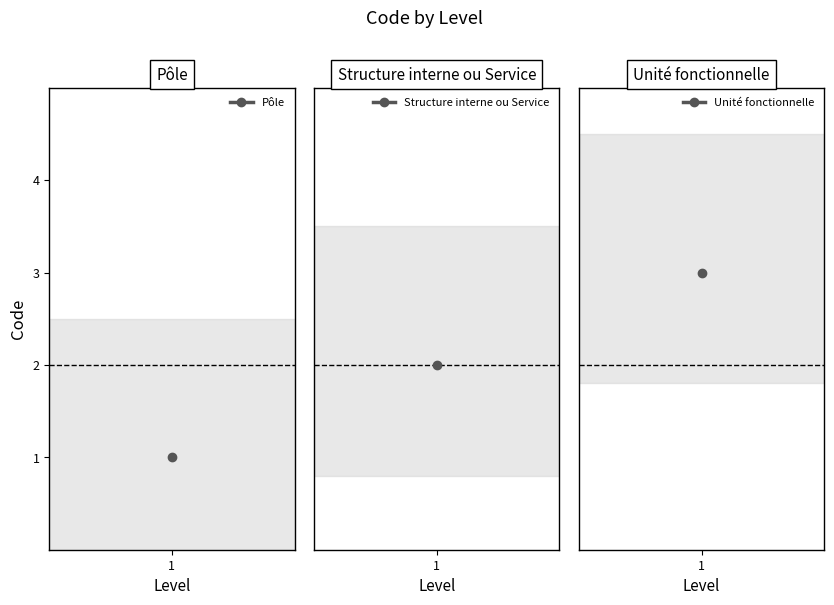

What is the ratio of the value at Pôle to the value at Unité fonctionnelle?

0.3